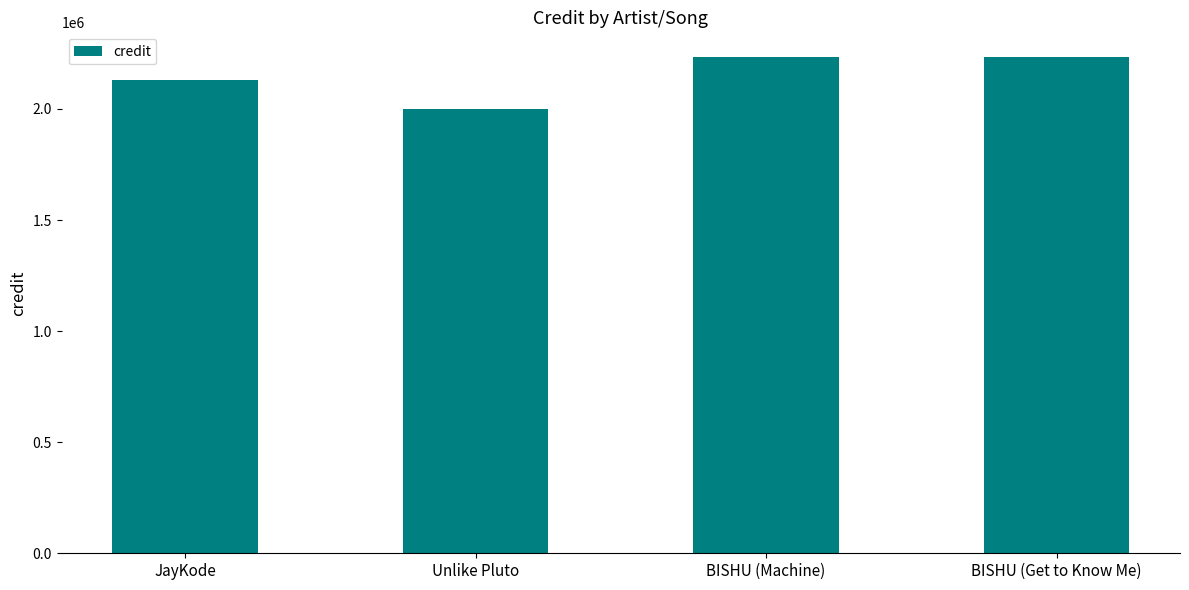

How many values are between 2130595 and 2233178?

3